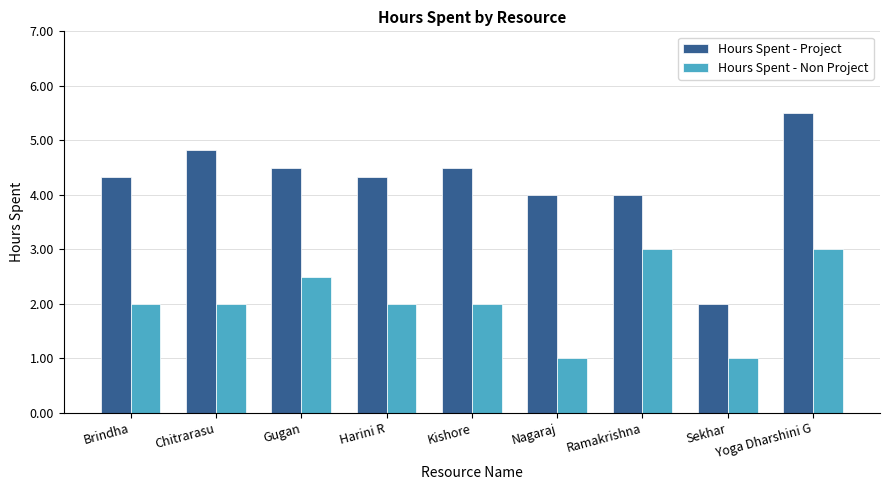

Are the bars horizontal?

No